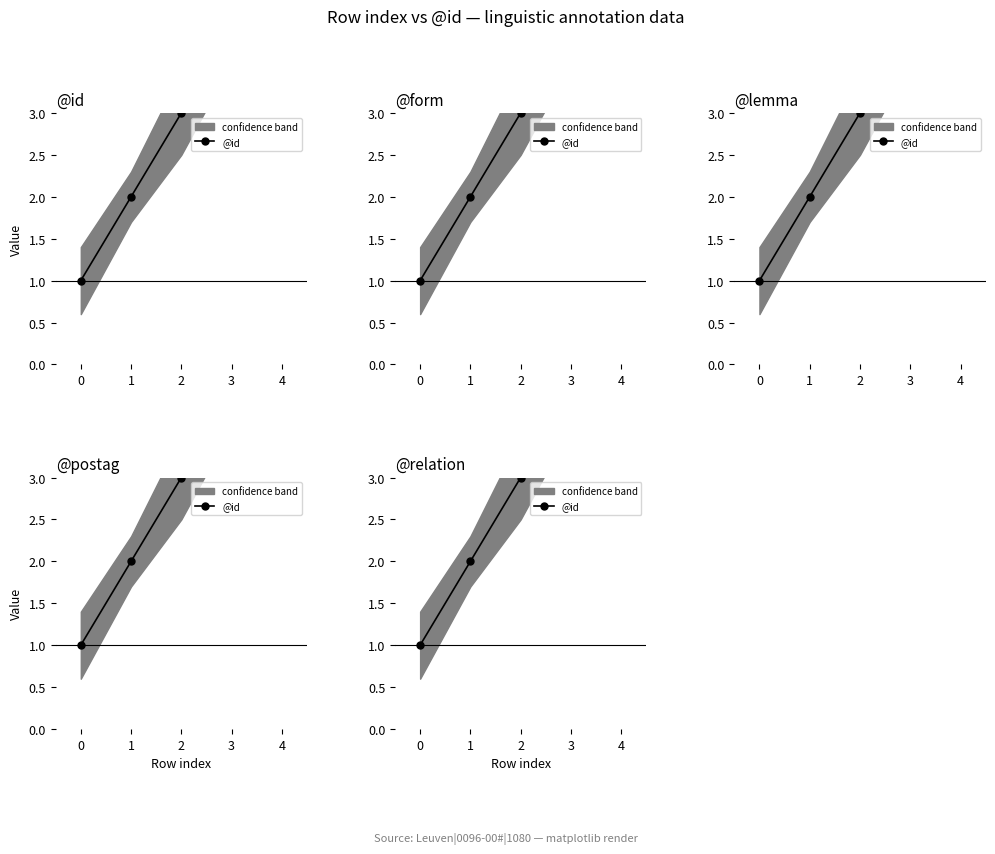

What is the minimum value shown in the chart?

1